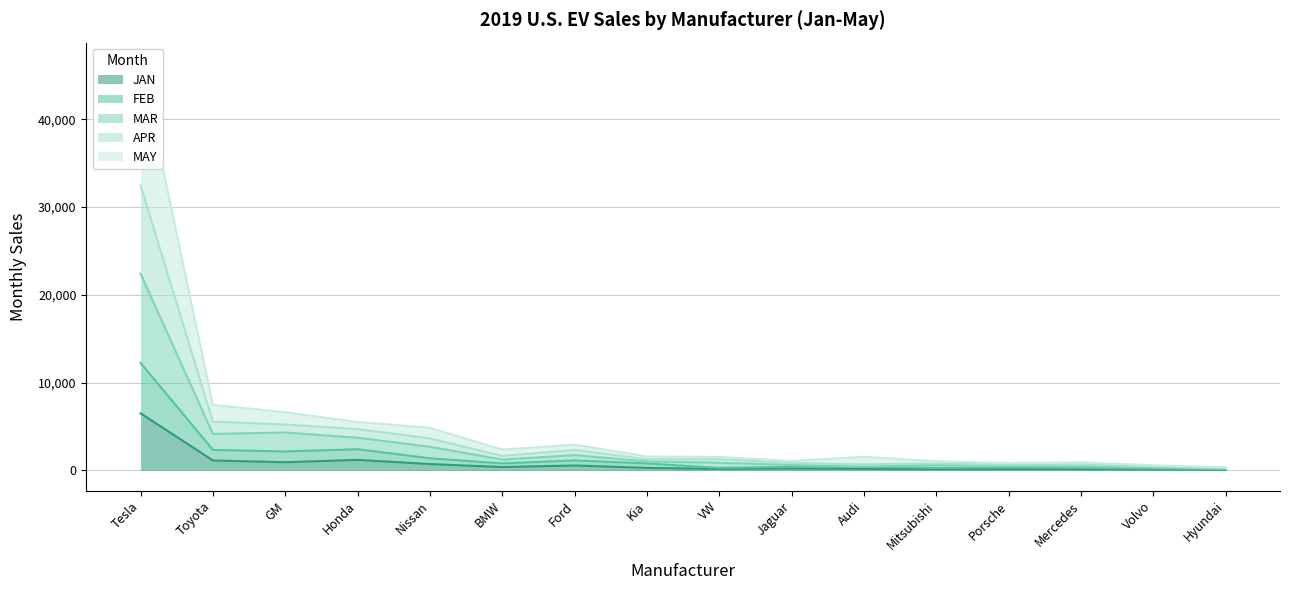

How many lines are shown in the chart?

5